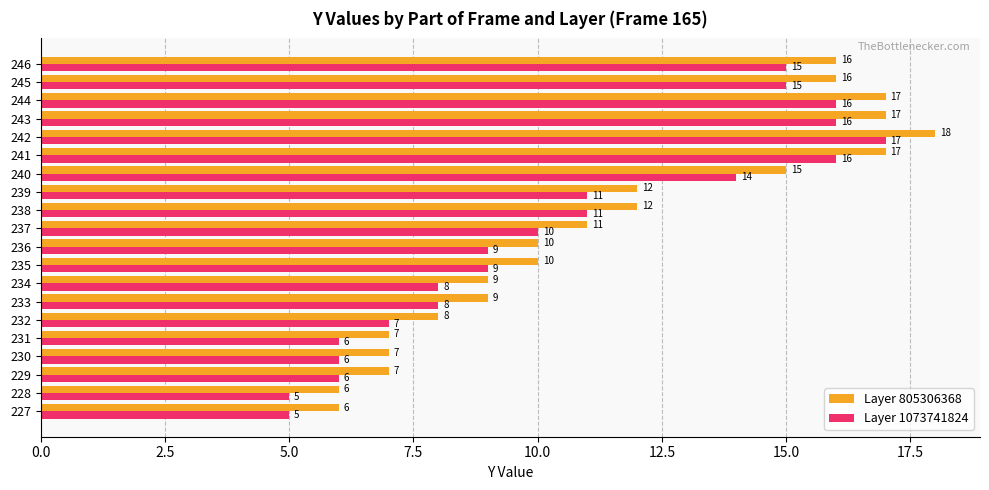

What is the average value of the Layer 805306368 series?

12